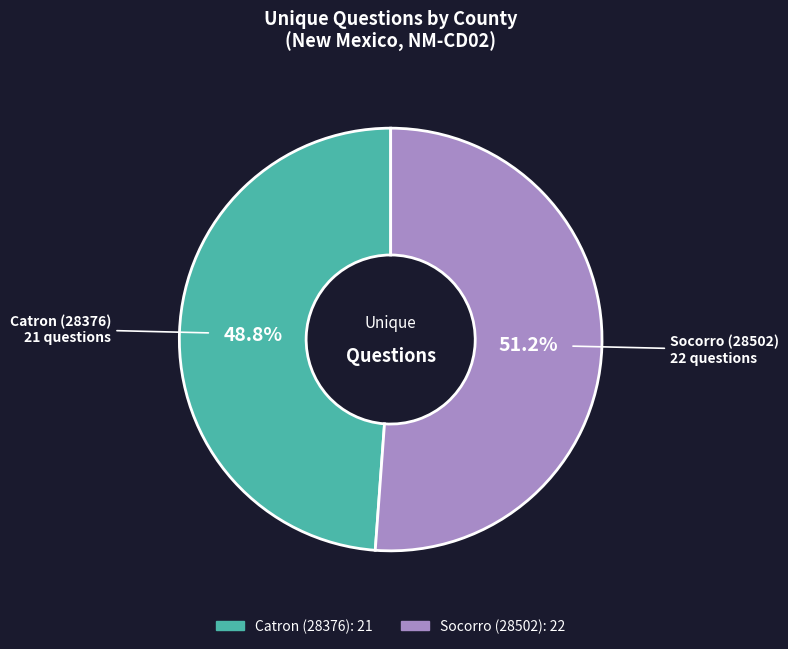

Do Socorro (28502) and Catron (28376) together represent more than half of the pie?

Yes